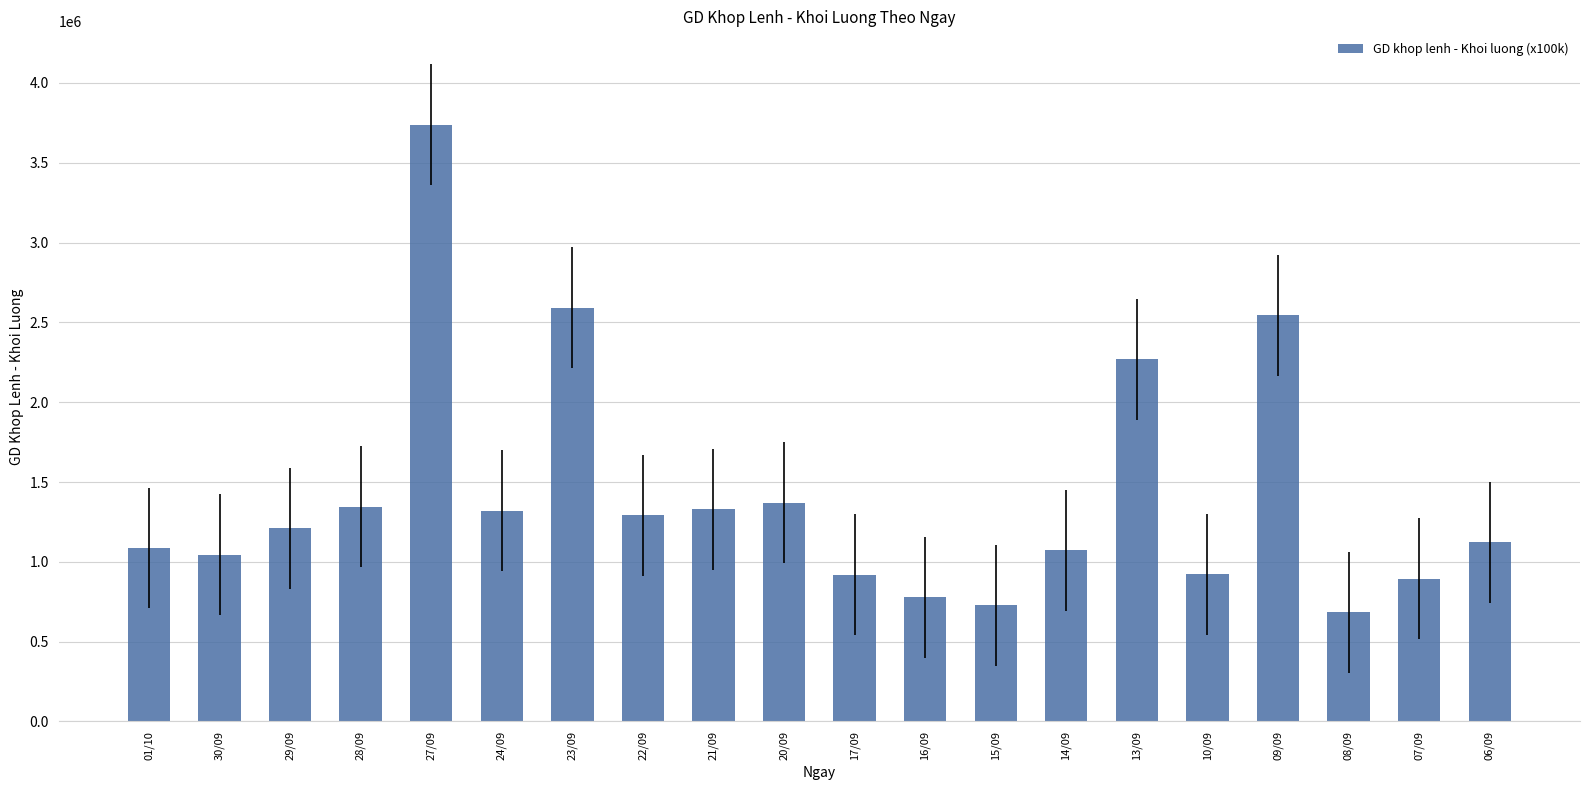

Between 13/09 and 14/09, which is larger?

13/09